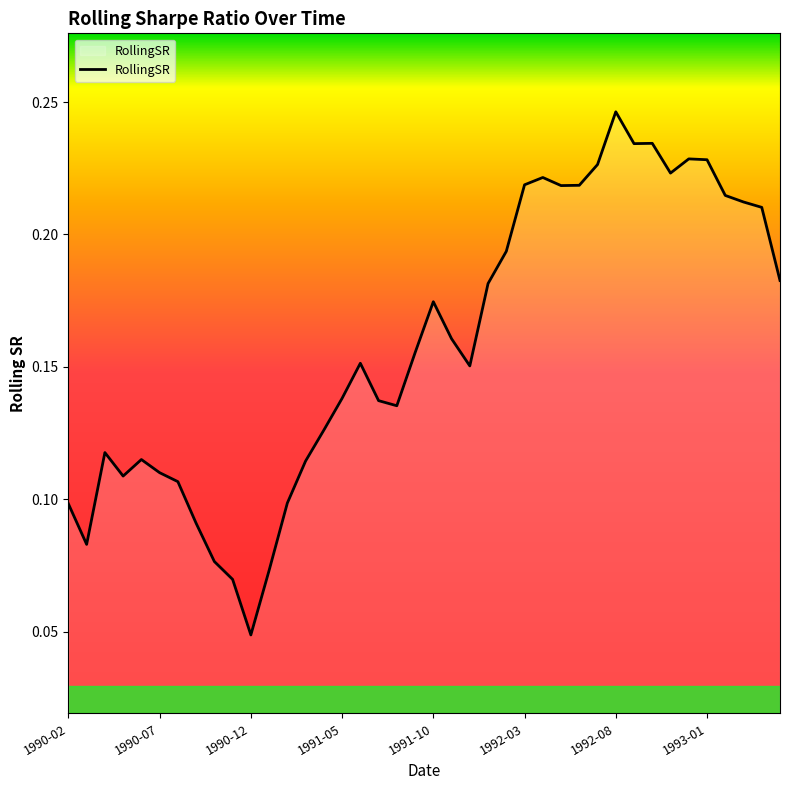

What is the sum of all values?

6.3